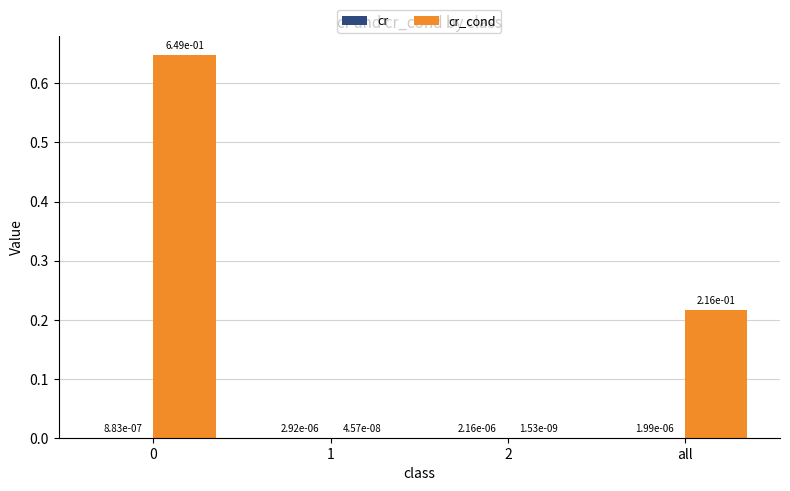

Reading left to right, what are all the values shown in this chart?

cr: 0.0	0.0	0.0	0.0
cr_cond: 0.6	0.0	0.0	0.2